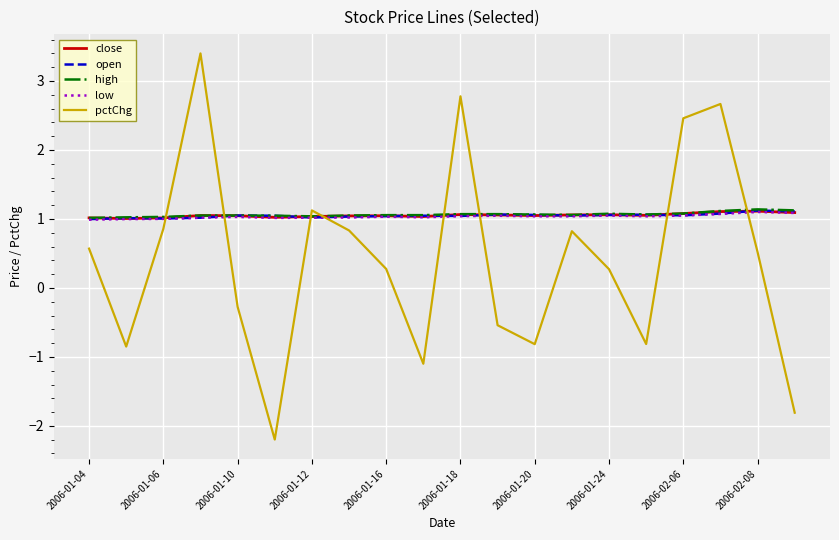

What is the highest value of the low series?

1.1